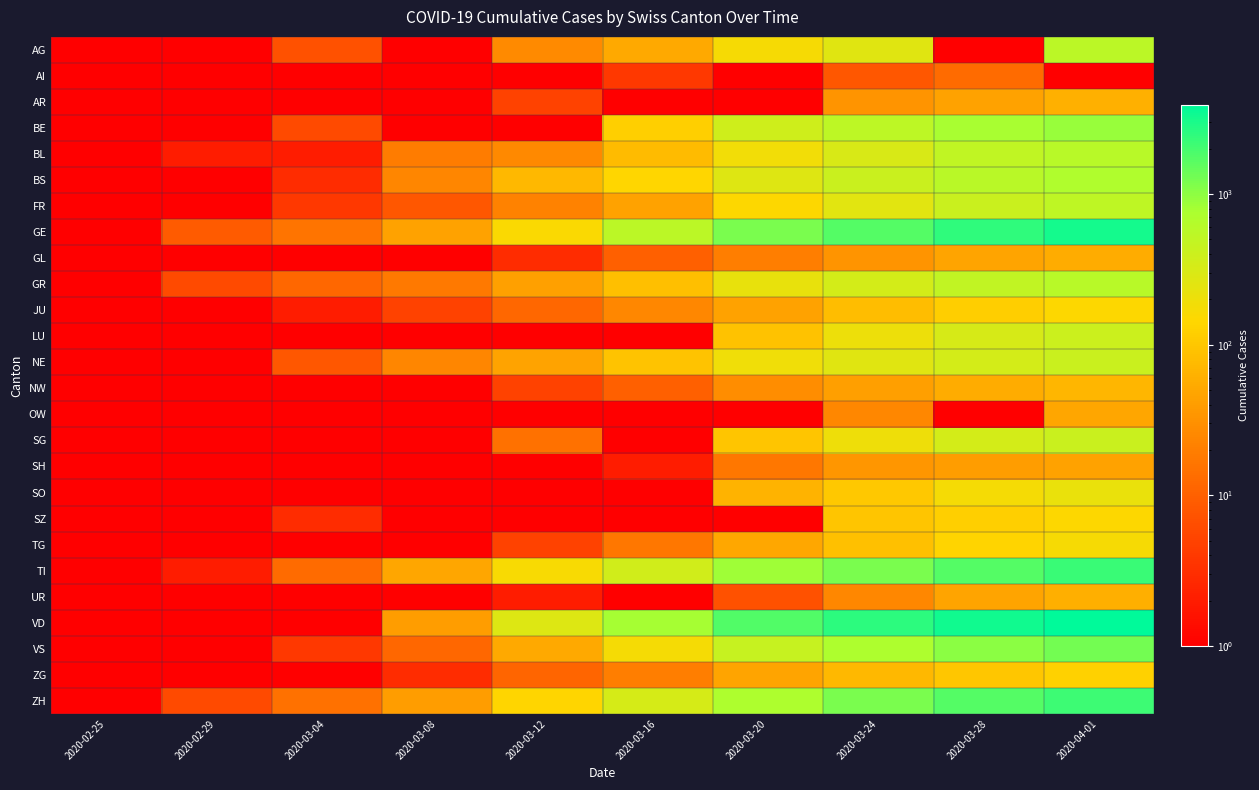

Reading right to left, transcribe all the data shown in this chart.

AG: 2020-04-01=549.0	2020-03-28=0.1	2020-03-24=266.0	2020-03-20=168.0	2020-03-16=52.0	2020-03-12=27.0	2020-03-08=0.1	2020-03-04=7.0	2020-02-29=0.1	2020-02-25=0.1
AI: 2020-04-01=0.1	2020-03-28=13.0	2020-03-24=8.0	2020-03-20=0.1	2020-03-16=4.0	2020-03-12=0.1	2020-03-08=0.1	2020-03-04=0.1	2020-02-29=0.1	2020-02-25=0.1
AR: 2020-04-01=61.0	2020-03-28=45.0	2020-03-24=33.0	2020-03-20=0.1	2020-03-16=0.1	2020-03-12=5.0	2020-03-08=1.0	2020-03-04=0.1	2020-02-29=0.1	2020-02-25=0.1
BE: 2020-04-01=909.0	2020-03-28=767.0	2020-03-24=532.0	2020-03-20=377.0	2020-03-16=123.0	2020-03-12=0.1	2020-03-08=0.1	2020-03-04=6.0	2020-02-29=0.1	2020-02-25=0.1
BL: 2020-04-01=588.0	2020-03-28=502.0	2020-03-24=306.0	2020-03-20=184.0	2020-03-16=76.0	2020-03-12=26.0	2020-03-08=19.0	2020-03-04=2.0	2020-02-29=2.0	2020-02-25=0.1
BS: 2020-04-01=687.0	2020-03-28=569.0	2020-03-24=410.0	2020-03-20=270.0	2020-03-16=143.0	2020-03-12=73.0	2020-03-08=24.0	2020-03-04=3.0	2020-02-29=1.0	2020-02-25=0.1
FR: 2020-04-01=525.0	2020-03-28=421.0	2020-03-24=255.0	2020-03-20=145.0	2020-03-16=45.0	2020-03-12=22.0	2020-03-08=8.0	2020-03-04=4.0	2020-02-29=0.1	2020-02-25=0.1
GE: 2020-04-01=3180.0	2020-03-28=2436.0	2020-03-24=1729.0	2020-03-20=1212.0	2020-03-16=556.0	2020-03-12=155.0	2020-03-08=45.0	2020-03-04=16.0	2020-02-29=9.0	2020-02-25=0.1
GL: 2020-04-01=56.0	2020-03-28=47.0	2020-03-24=33.0	2020-03-20=20.0	2020-03-16=10.0	2020-03-12=3.0	2020-03-08=0.1	2020-03-04=0.1	2020-02-29=0.1	2020-02-25=0.1
GR: 2020-04-01=592.0	2020-03-28=495.0	2020-03-24=343.0	2020-03-20=226.0	2020-03-16=84.0	2020-03-12=43.0	2020-03-08=18.0	2020-03-04=12.0	2020-02-29=6.0	2020-02-25=0.1
JU: 2020-04-01=145.0	2020-03-28=119.0	2020-03-24=82.0	2020-03-20=44.0	2020-03-16=25.0	2020-03-12=12.0	2020-03-08=5.0	2020-03-04=2.0	2020-02-29=1.0	2020-02-25=0.1
LU: 2020-04-01=401.0	2020-03-28=317.0	2020-03-24=205.0	2020-03-20=92.0	2020-03-16=0.1	2020-03-12=0.1	2020-03-08=0.1	2020-03-04=0.1	2020-02-29=0.1	2020-02-25=0.1
NE: 2020-04-01=420.0	2020-03-28=337.0	2020-03-24=265.0	2020-03-20=189.0	2020-03-16=93.0	2020-03-12=46.0	2020-03-08=24.0	2020-03-04=8.0	2020-02-29=0.1	2020-02-25=0.1
NW: 2020-04-01=70.0	2020-03-28=55.0	2020-03-24=42.0	2020-03-20=28.0	2020-03-16=10.0	2020-03-12=5.0	2020-03-08=0.1	2020-03-04=0.1	2020-02-29=0.1	2020-02-25=0.1
OW: 2020-04-01=49.0	2020-03-28=0.1	2020-03-24=25.0	2020-03-20=0.1	2020-03-16=0.1	2020-03-12=0.1	2020-03-08=0.1	2020-03-04=0.1	2020-02-29=0.1	2020-02-25=0.1
SG: 2020-04-01=414.0	2020-03-28=339.0	2020-03-24=200.0	2020-03-20=98.0	2020-03-16=0.1	2020-03-12=15.0	2020-03-08=0.1	2020-03-04=1.0	2020-02-29=0.1	2020-02-25=0.1
SH: 2020-04-01=44.0	2020-03-28=40.0	2020-03-24=34.0	2020-03-20=17.0	2020-03-16=2.0	2020-03-12=1.0	2020-03-08=0.1	2020-03-04=0.1	2020-02-29=0.1	2020-02-25=0.1
SO: 2020-04-01=216.0	2020-03-28=173.0	2020-03-24=104.0	2020-03-20=66.0	2020-03-16=0.1	2020-03-12=0.1	2020-03-08=0.1	2020-03-04=0.1	2020-02-29=0.1	2020-02-25=0.1
SZ: 2020-04-01=146.0	2020-03-28=122.0	2020-03-24=97.0	2020-03-20=0.1	2020-03-16=0.1	2020-03-12=0.1	2020-03-08=0.1	2020-03-04=3.0	2020-02-29=0.1	2020-02-25=0.1
TG: 2020-04-01=167.0	2020-03-28=135.0	2020-03-24=88.0	2020-03-20=50.0	2020-03-16=17.0	2020-03-12=5.0	2020-03-08=1.0	2020-03-04=0.1	2020-02-29=0.1	2020-02-25=0.1
TI: 2020-04-01=2195.0	2020-03-28=1727.0	2020-03-24=1209.0	2020-03-20=849.0	2020-03-16=368.0	2020-03-12=163.0	2020-03-08=49.0	2020-03-04=13.0	2020-02-29=2.0	2020-02-25=0.1
UR: 2020-04-01=59.0	2020-03-28=48.0	2020-03-24=25.0	2020-03-20=7.0	2020-03-16=0.1	2020-03-12=2.0	2020-03-08=0.1	2020-03-04=0.1	2020-02-29=0.1	2020-02-25=0.1
VD: 2020-04-01=3916.0	2020-03-28=3308.0	2020-03-24=2546.0	2020-03-20=1754.0	2020-03-16=796.0	2020-03-12=277.0	2020-03-08=40.0	2020-03-04=0.1	2020-02-29=0.1	2020-02-25=0.1
VS: 2020-04-01=1282.0	2020-03-28=1017.0	2020-03-24=728.0	2020-03-20=436.0	2020-03-16=172.0	2020-03-12=53.0	2020-03-08=12.0	2020-03-04=4.0	2020-02-29=1.0	2020-02-25=0.1
ZG: 2020-04-01=125.0	2020-03-28=101.0	2020-03-24=72.0	2020-03-20=48.0	2020-03-16=20.0	2020-03-12=11.0	2020-03-08=3.0	2020-03-04=1.0	2020-02-29=0.1	2020-02-25=0.1
ZH: 2020-04-01=2136.0	2020-03-28=1701.0	2020-03-24=1221.0	2020-03-20=711.0	2020-03-16=326.0	2020-03-12=140.0	2020-03-08=40.0	2020-03-04=15.0	2020-02-29=6.0	2020-02-25=0.1